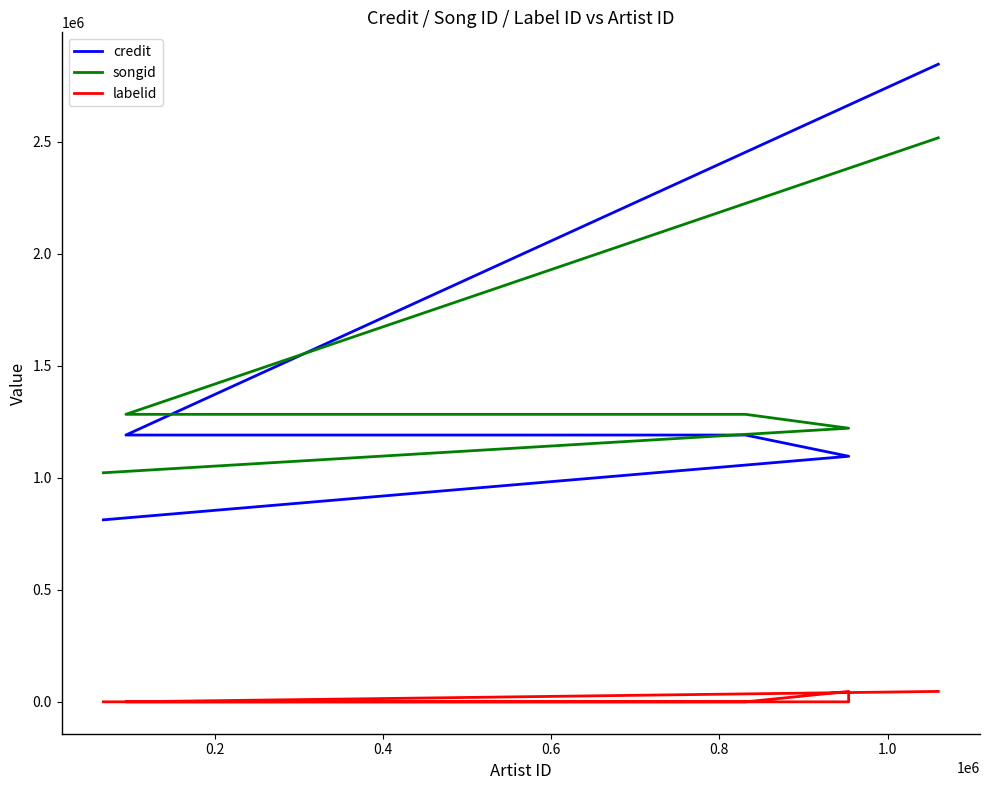

What is the total value across all series at 0.4?

2363199